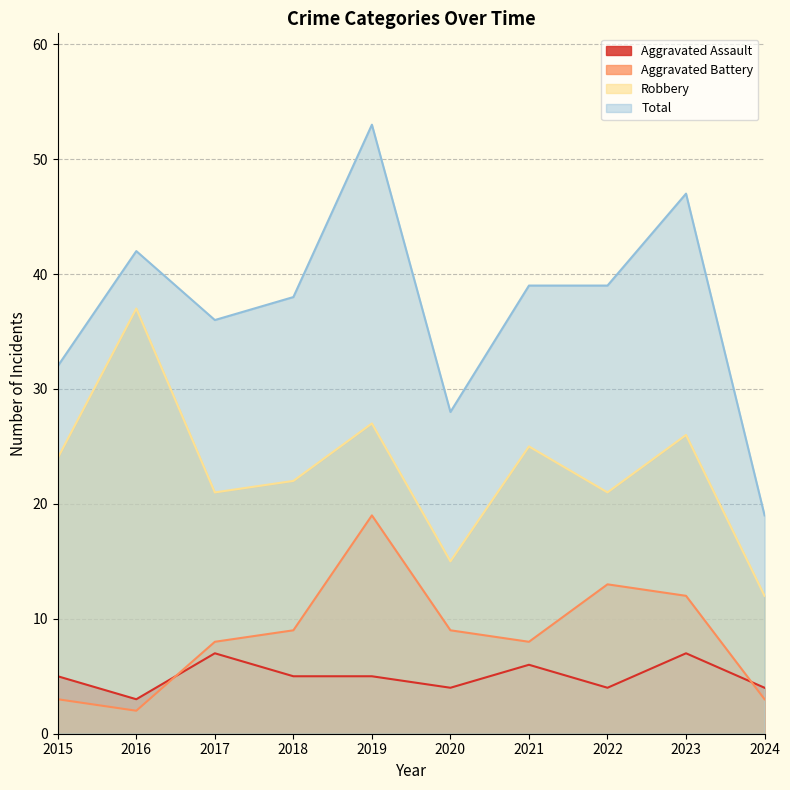

What is the maximum value shown in the chart?

53